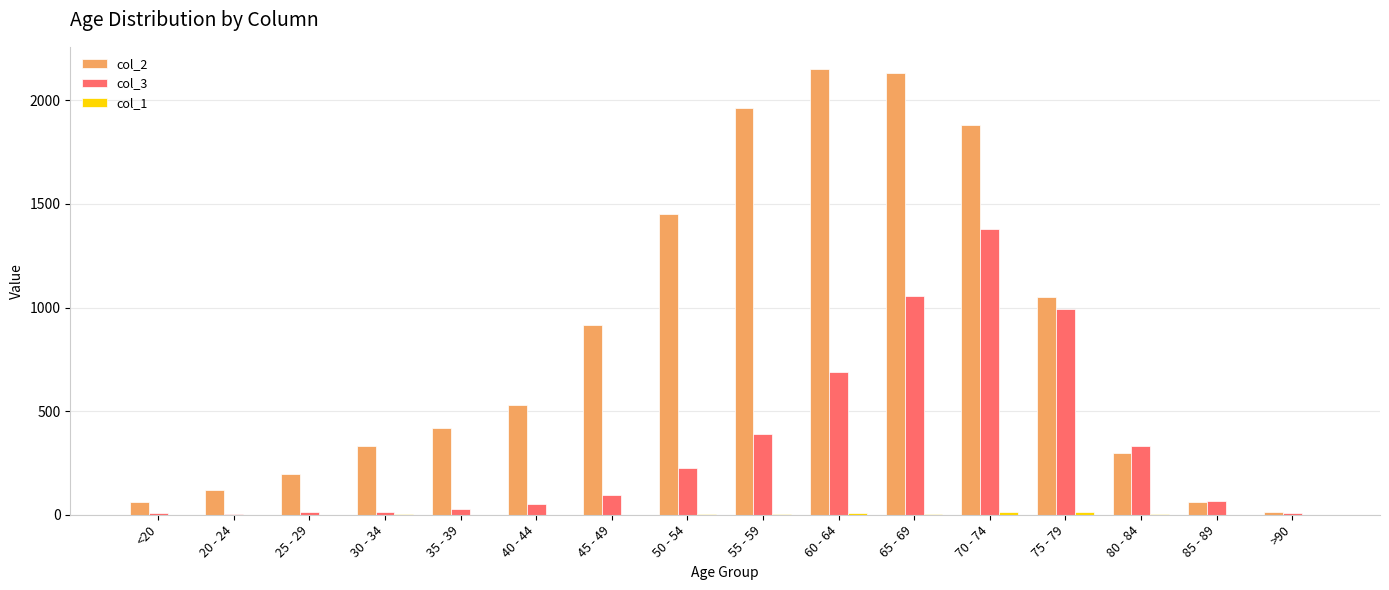

True or false: col_2 has a value of 136 at 80 - 84.

False